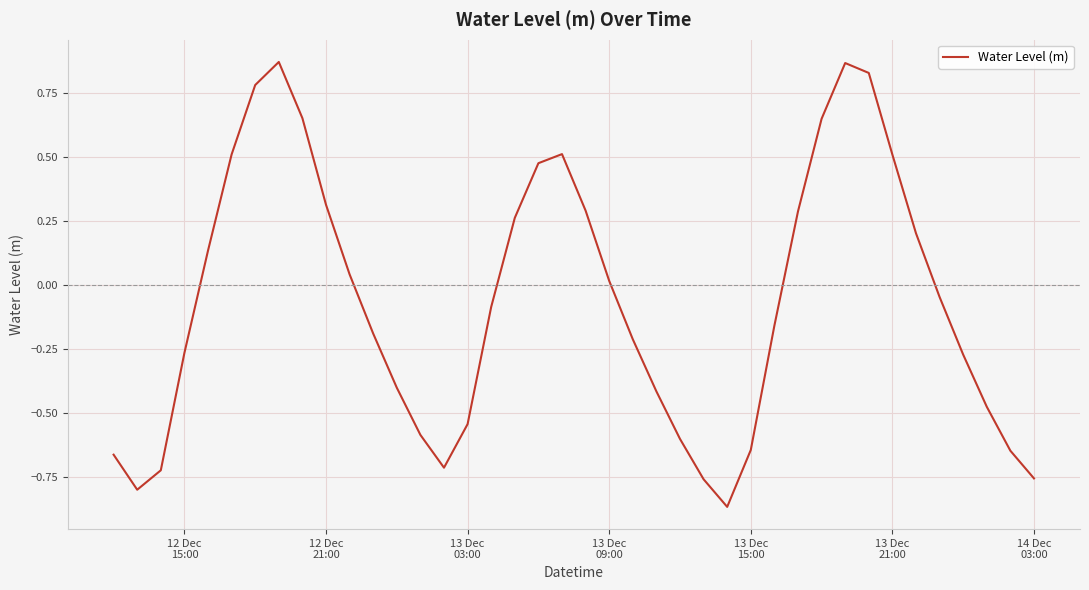

What is the difference between the maximum and minimum values?

1.7